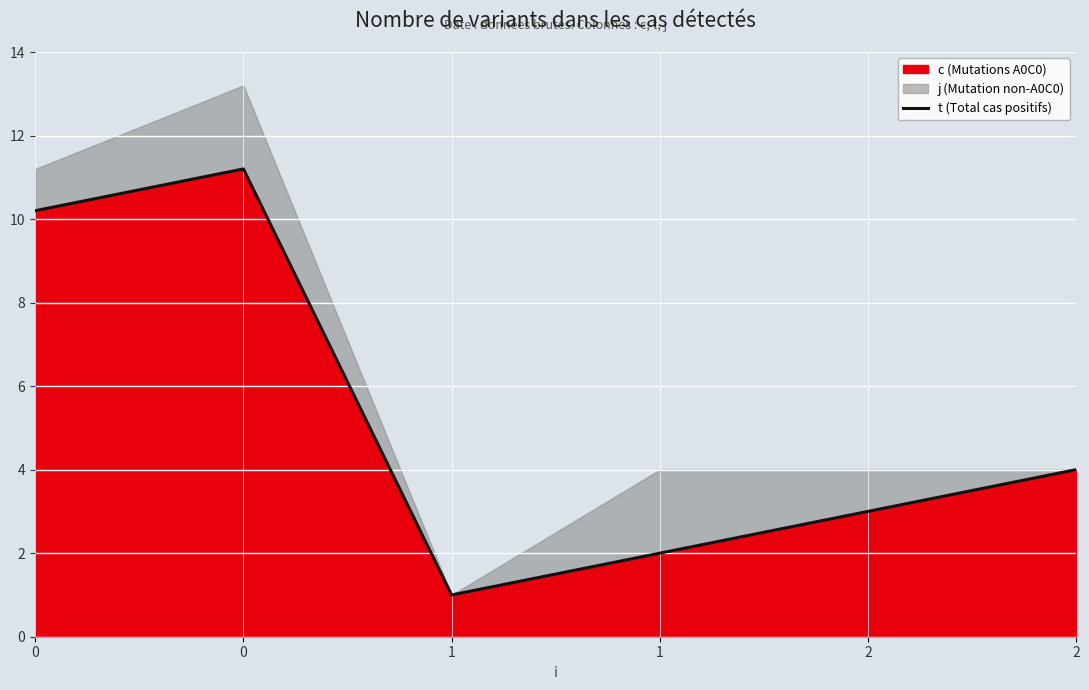

Is it true that the value at 2 is 4.0?

True